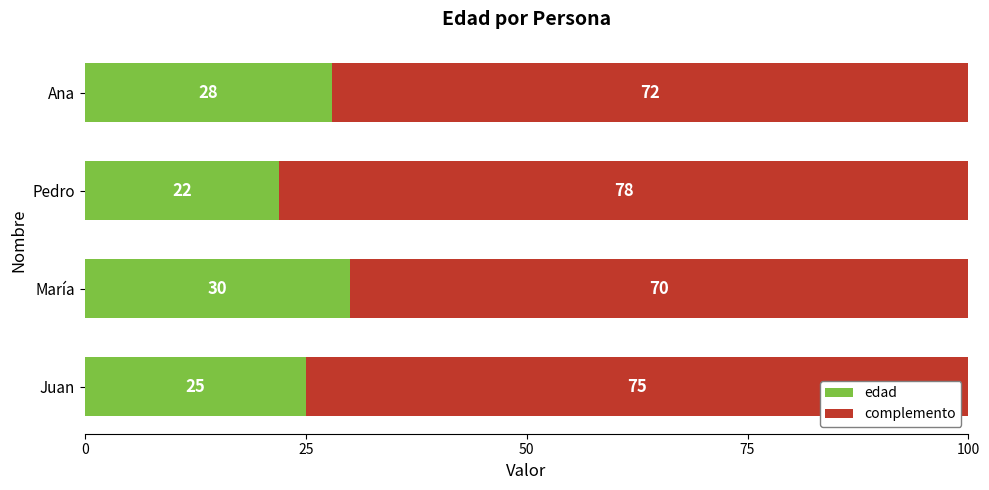

What is the average value of the edad series?

26